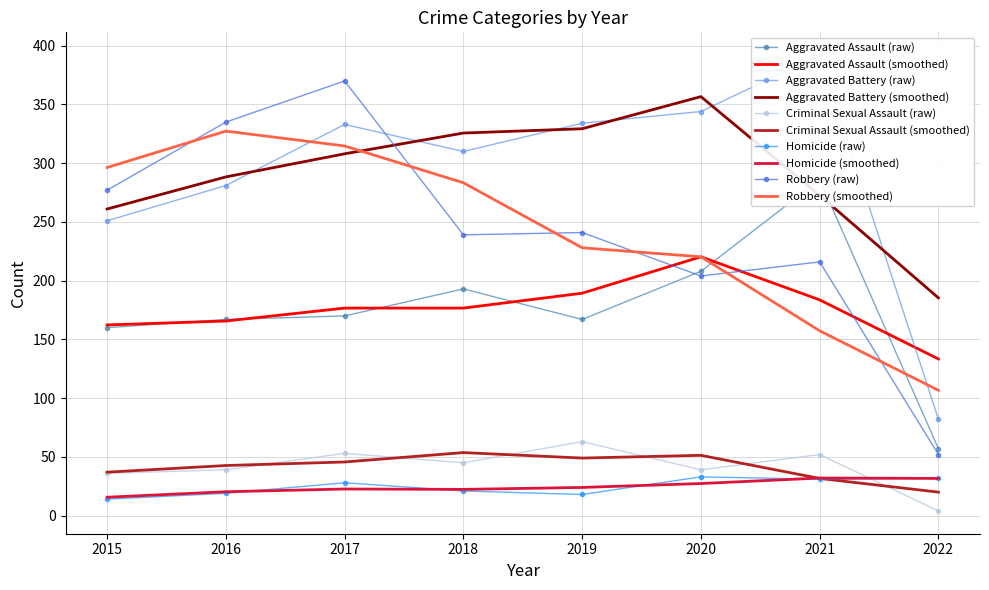

What are all the series names shown in the legend?

Aggravated Assault, Aggravated Battery, Criminal Sexual Assault, Homicide, Robbery